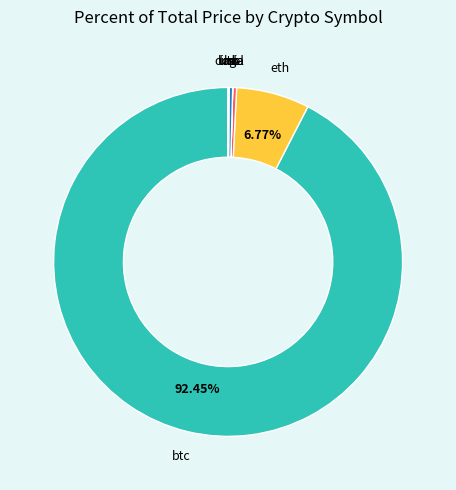

True or false: eth accounts for 7% of the total.

True